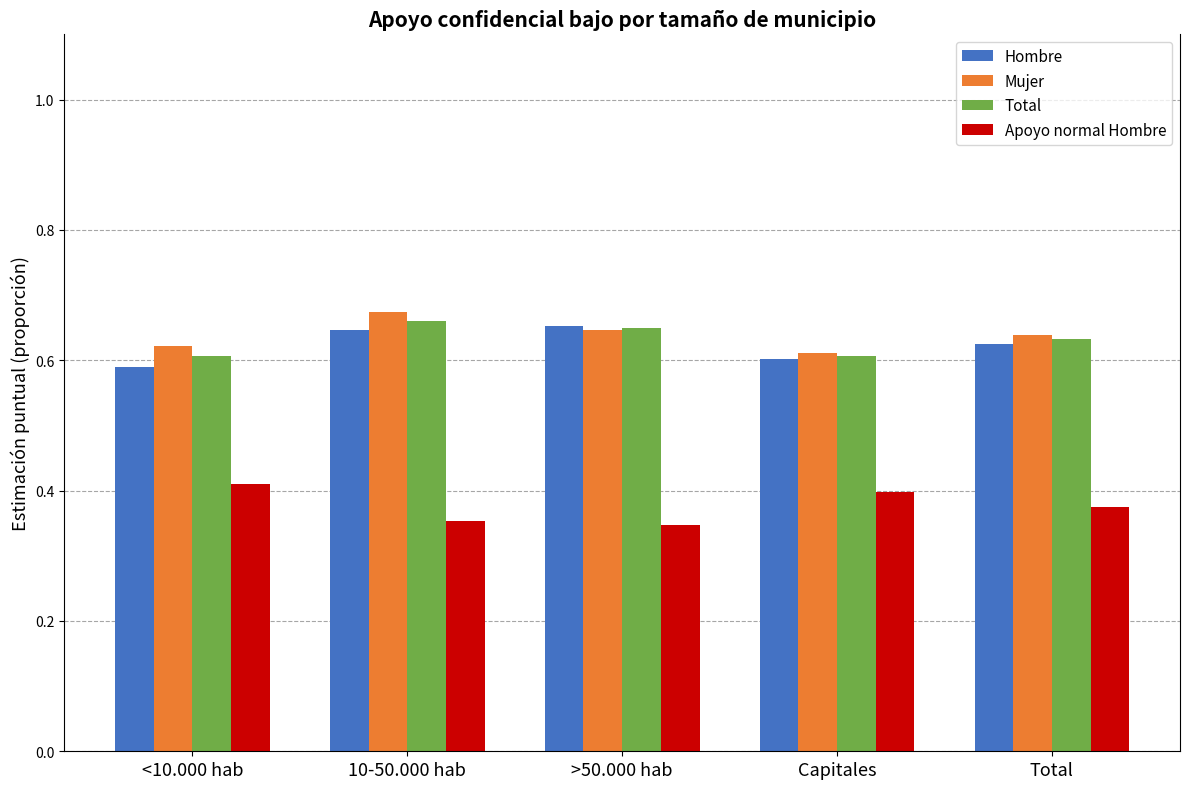

Count the Total values in the range 0 to 1.

5